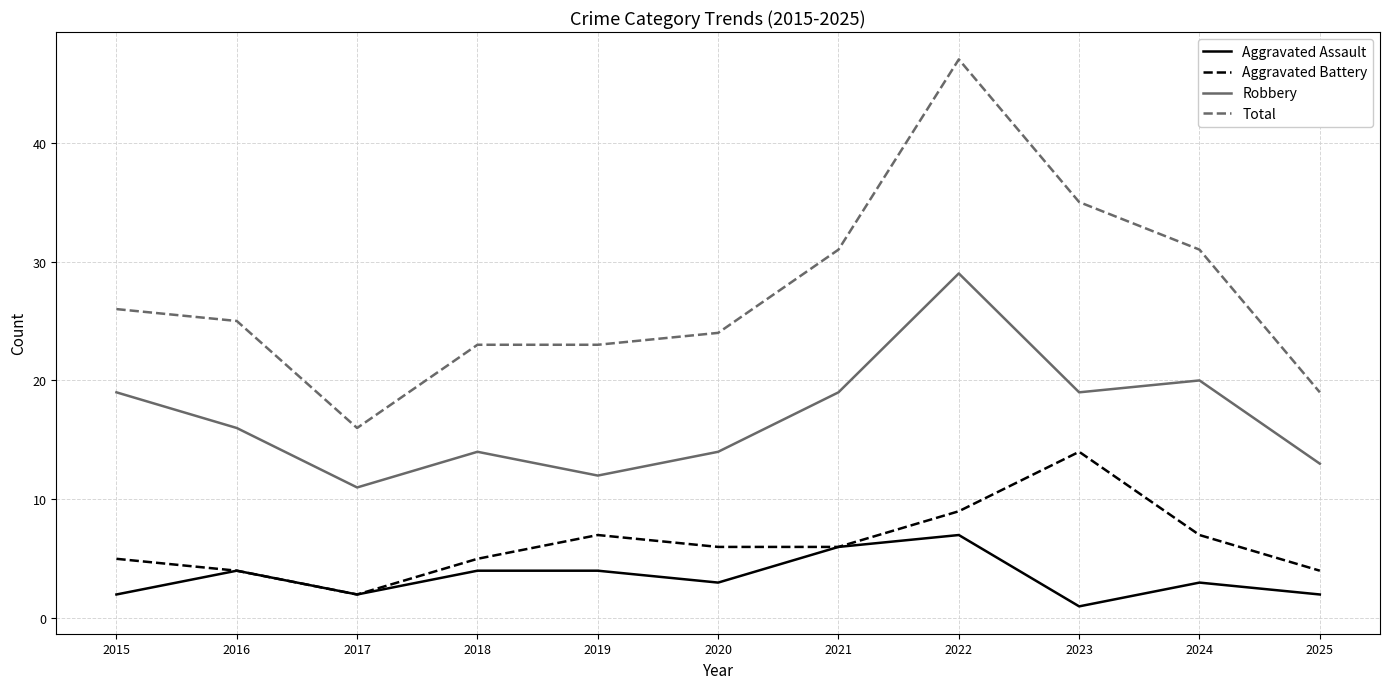

Which series has the widest spread of values?

Total